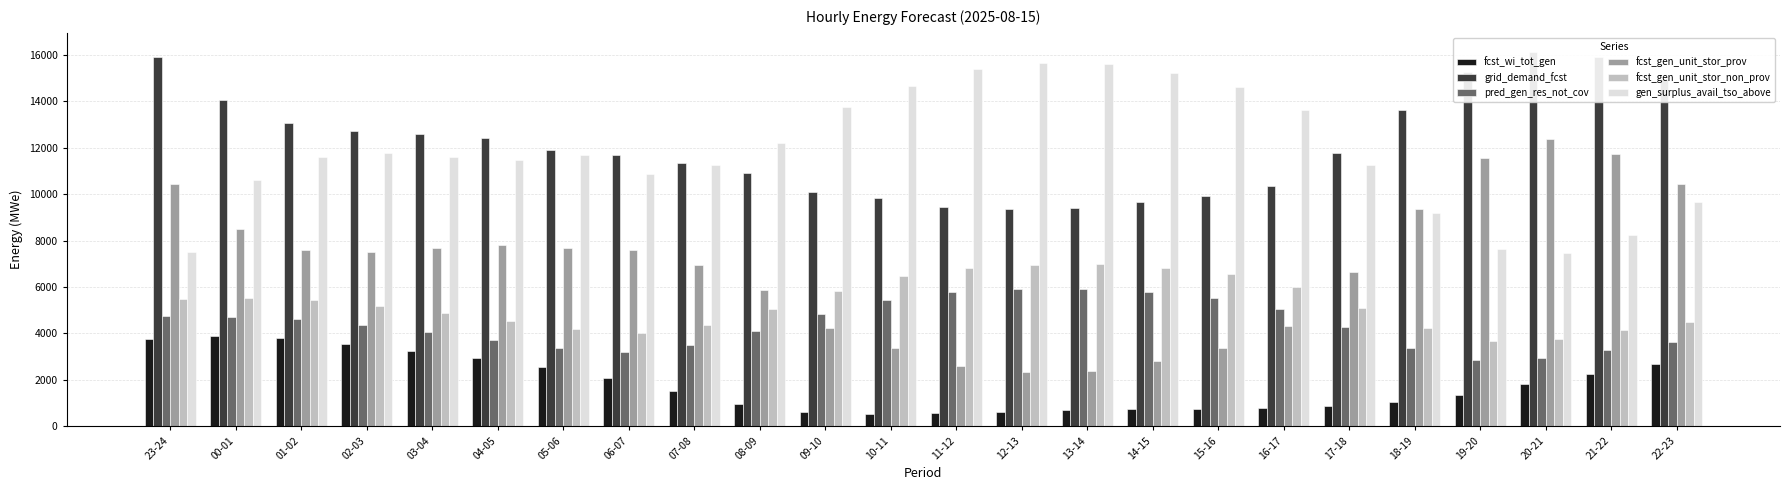

Reading left to right, what are all the values shown in this chart?

fcst_wi_tot_gen: 23-24=3776	00-01=3879	01-02=3806	02-03=3553	03-04=3245	04-05=2926	05-06=2542	06-07=2071	07-08=1521	08-09=957	09-10=626	10-11=534	11-12=555	12-13=627	13-14=694	14-15=733	15-16=755	16-17=806	17-18=887	18-19=1036	19-20=1358	20-21=1822	21-22=2257	22-23=2667
grid_demand_fcst: 23-24=15933	00-01=14040	01-02=13066	02-03=12716	03-04=12597	04-05=12403	05-06=11909	06-07=11671	07-08=11335	08-09=10922	09-10=10085	10-11=9849	11-12=9435	12-13=9345	13-14=9399	14-15=9643	15-16=9939	16-17=10349	17-18=11778	18-19=13631	19-20=15257	20-21=16145	21-22=15917	22-23=14980
pred_gen_res_not_cov: 23-24=4744	00-01=4713	01-02=4603	02-03=4345	03-04=4047	04-05=3734	05-06=3362	06-07=3197	07-08=3509	08-09=4126	09-10=4838	10-11=5462	11-12=5770	12-13=5915	13-14=5926	14-15=5791	15-16=5539	16-17=5036	17-18=4261	18-19=3386	19-20=2834	20-21=2937	21-22=3303	22-23=3642
fcst_gen_unit_stor_prov: 23-24=10422	00-01=8497	01-02=7606	02-03=7508	03-04=7697	04-05=7824	05-06=7696	06-07=7611	07-08=6939	08-09=5857	09-10=4247	10-11=3355	11-12=2595	12-13=2347	13-14=2393	14-15=2792	15-16=3369	16-17=4328	17-18=6631	18-19=9360	19-20=11543	20-21=12364	21-22=11744	22-23=10443
fcst_gen_unit_stor_non_prov: 23-24=5477	00-01=5513	01-02=5430	02-03=5178	03-04=4869	04-05=4549	05-06=4183	06-07=4030	07-08=4366	08-09=5036	09-10=5807	10-11=6464	11-12=6810	12-13=6968	13-14=6975	14-15=6821	15-16=6540	16-17=5991	17-18=5117	18-19=4241	19-20=3684	20-21=3751	21-22=4143	22-23=4506
gen_surplus_avail_tso_above: 23-24=7513	00-01=10613	01-02=11614	02-03=11760	03-04=11588	04-05=11488	05-06=11682	06-07=10885	07-08=11248	08-09=12205	09-10=13748	10-11=14650	11-12=15410	12-13=15658	13-14=15612	14-15=15213	15-16=14632	16-17=13616	17-18=11241	18-19=9191	19-20=7624	20-21=7459	21-22=8227	22-23=9659